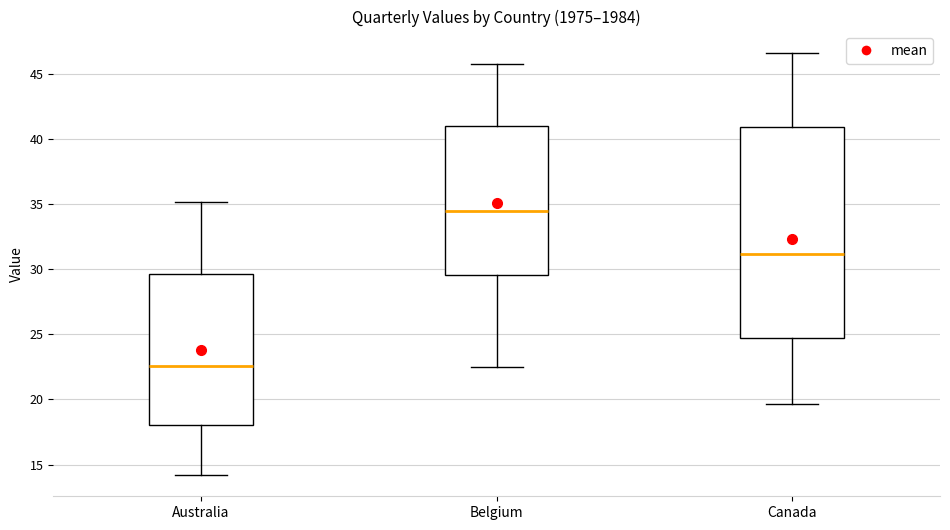

Reading left to right, read every box against the y-axis: the position of its median line, the range the box covers, and the ends of its whiskers. The values are not printed on the chart, so give them approximately, as read against the axis.

Australia: median 22.5, box 18.0 to 29.5, whiskers 14.0 to 35.0
Belgium: median 34.5, box 29.5 to 41.0, whiskers 22.5 to 46.0
Canada: median 31.0, box 24.5 to 41.0, whiskers 19.5 to 46.5